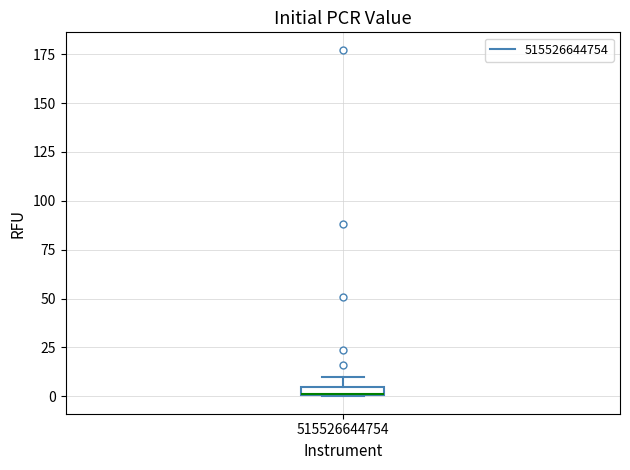

Where is the lower edge of the box at x = 515526644754 on the y-axis? The values are not printed on the chart, so give them approximately, as read against the axis.

0